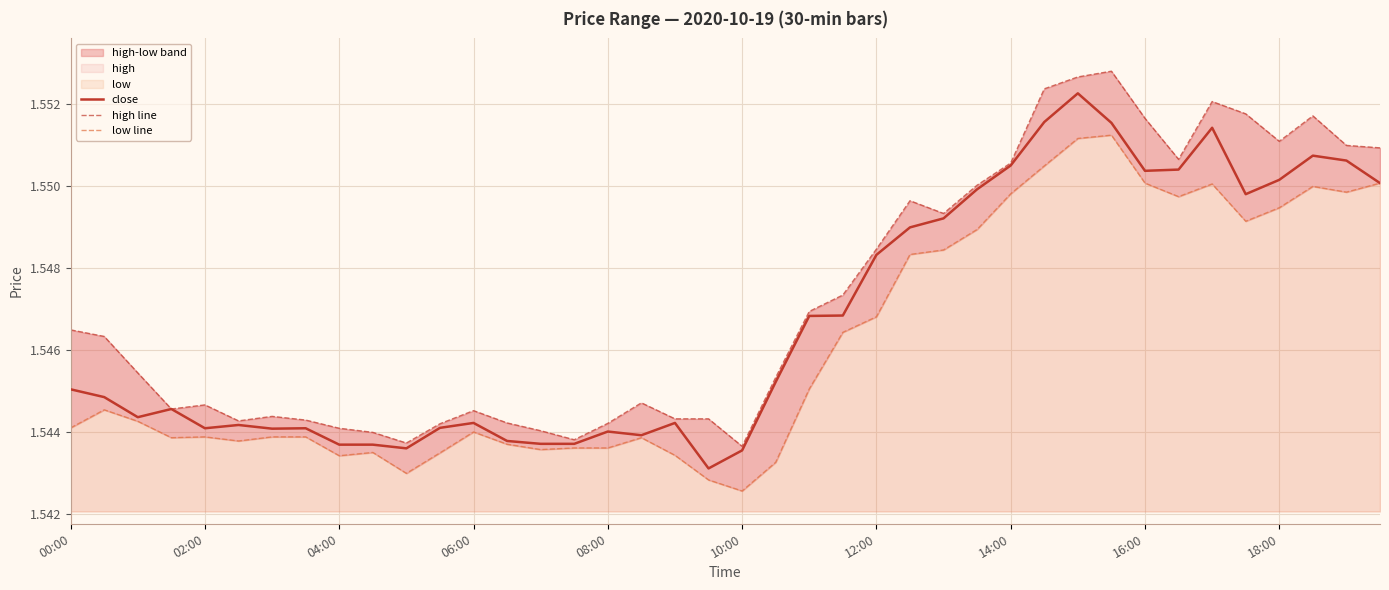

The close series shows 2.5 at 18:00. True or false?

False